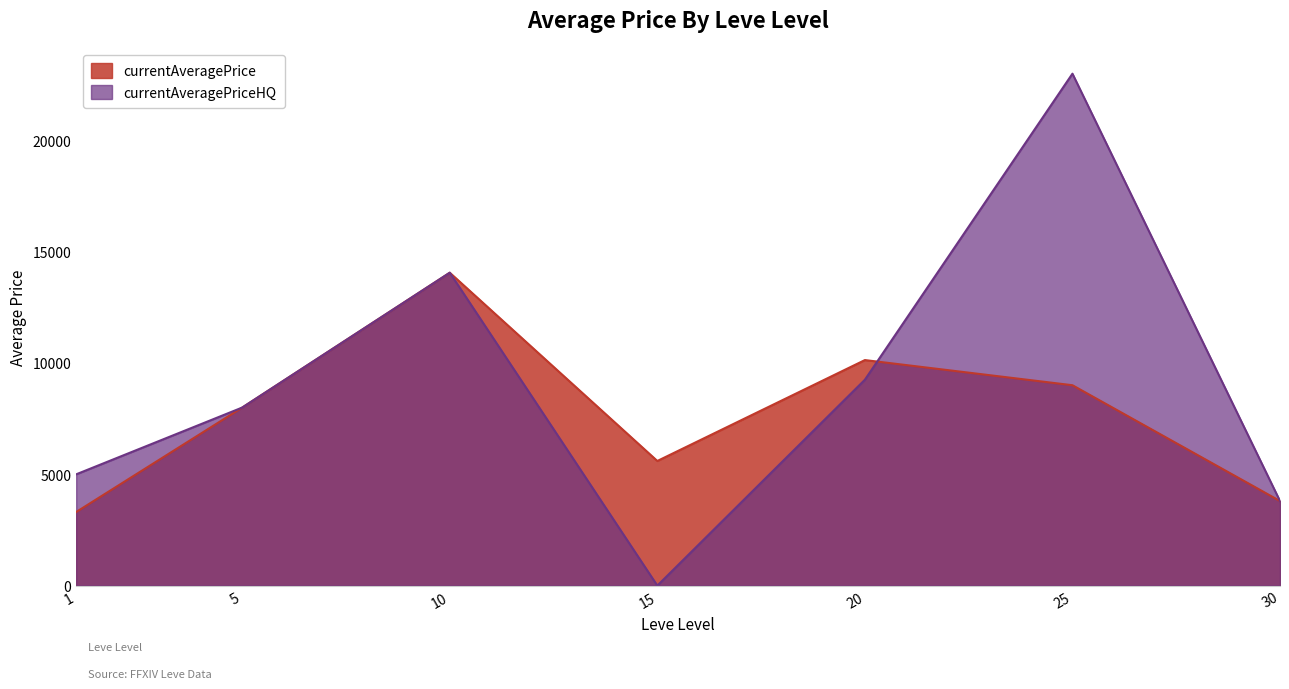

How many lines are shown in the chart?

2